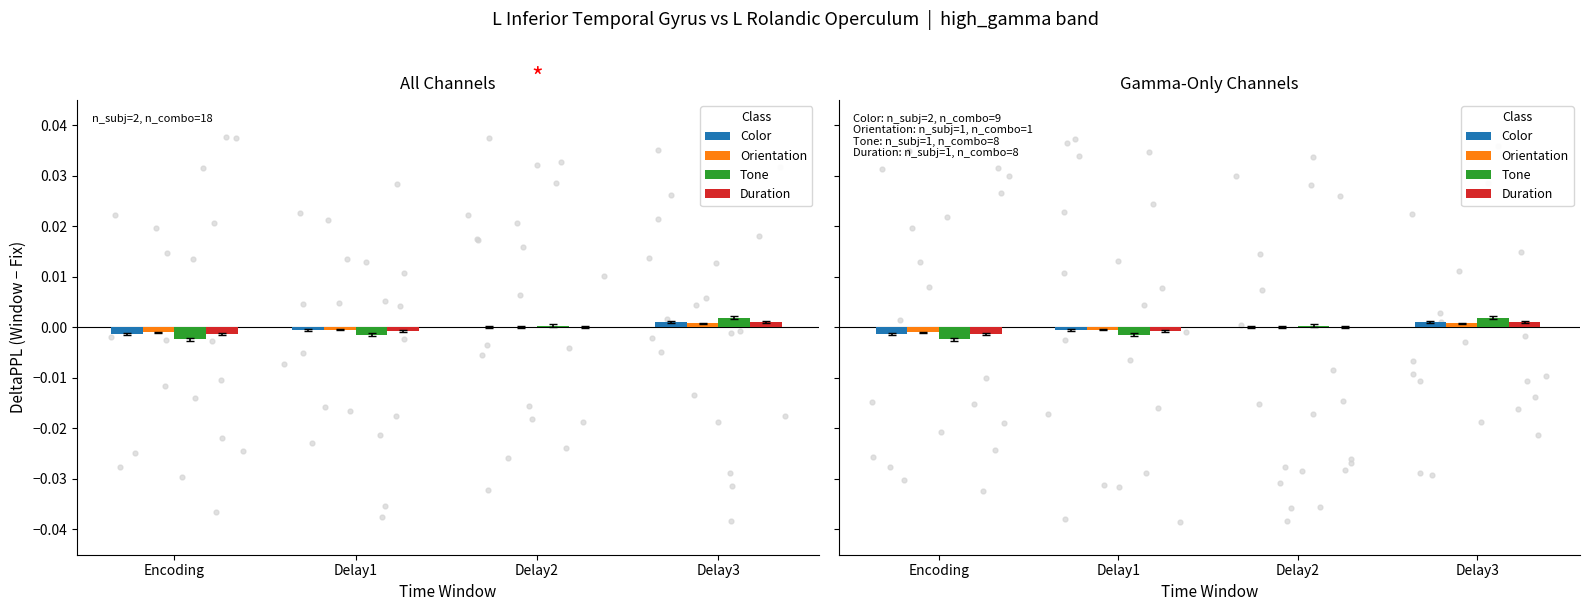

Which series has the largest Y range (max minus min)?

Tone